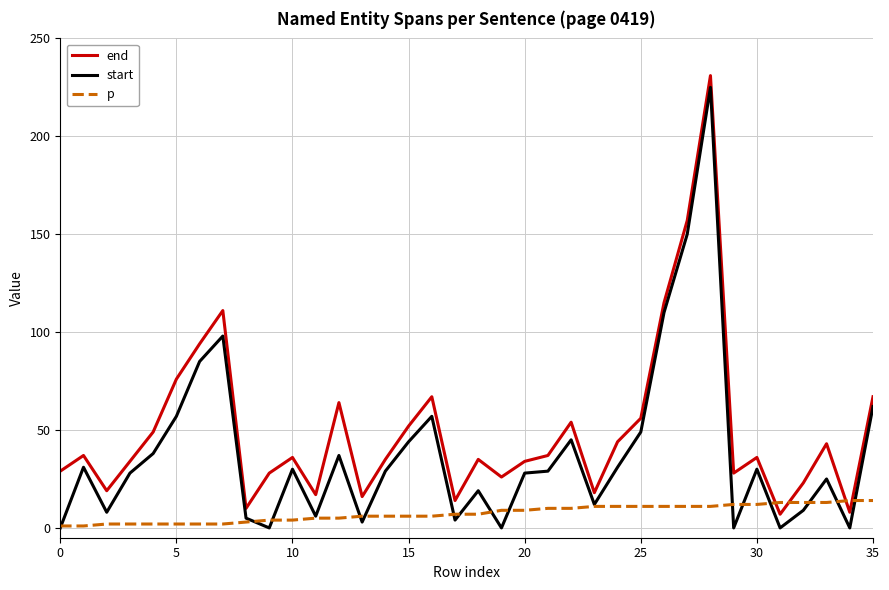

List the series in order of their peak value, lowest first.

p, start, end